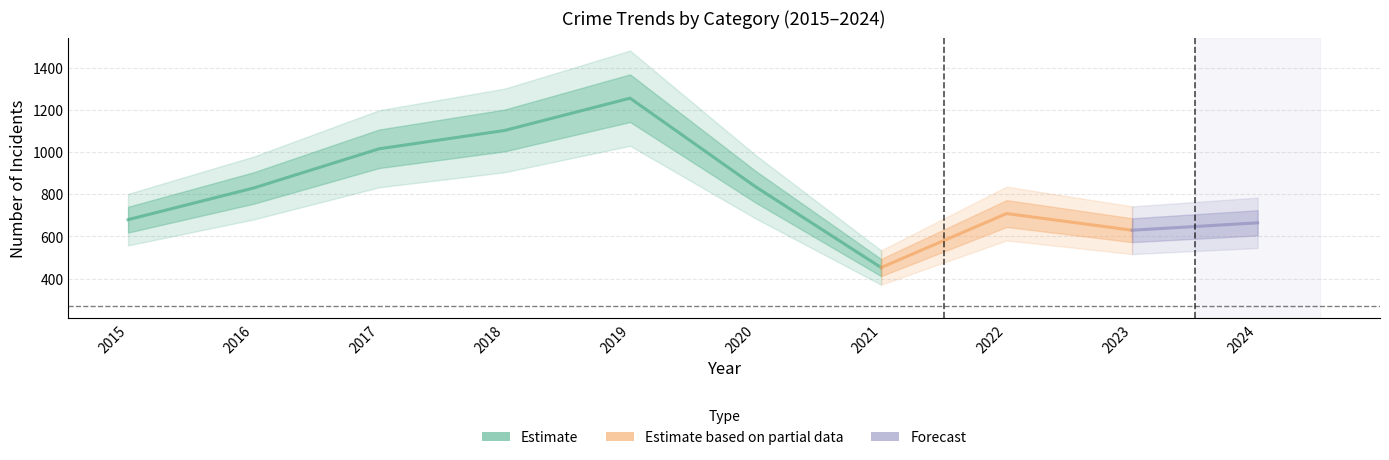

At how many categories does at least one series exceed 1234?

1